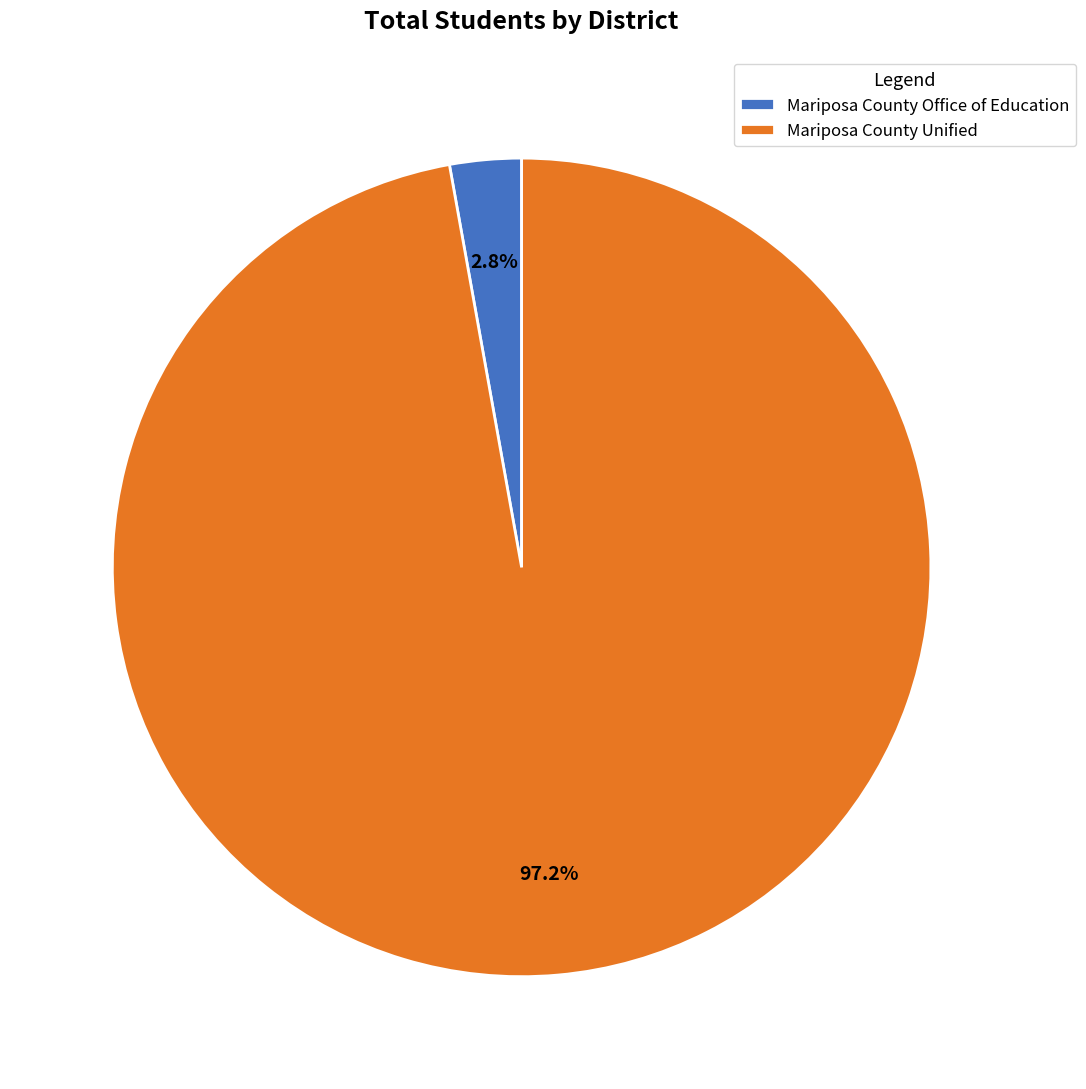

Between Mariposa County Unified and Mariposa County Office of Education, which is larger?

Mariposa County Unified